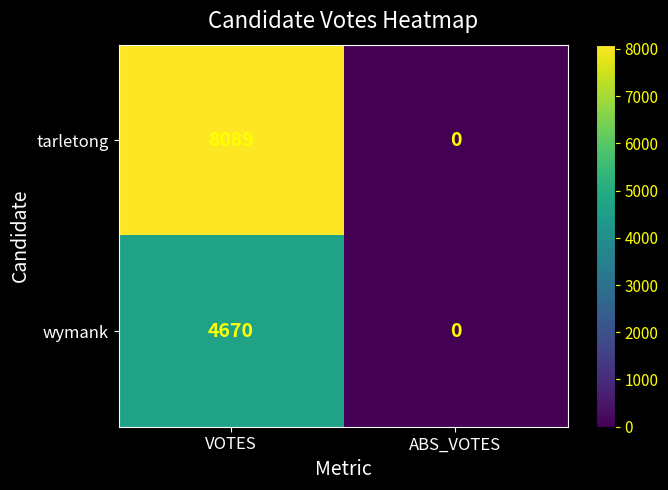

At which category is the sum across all series the highest?

VOTES